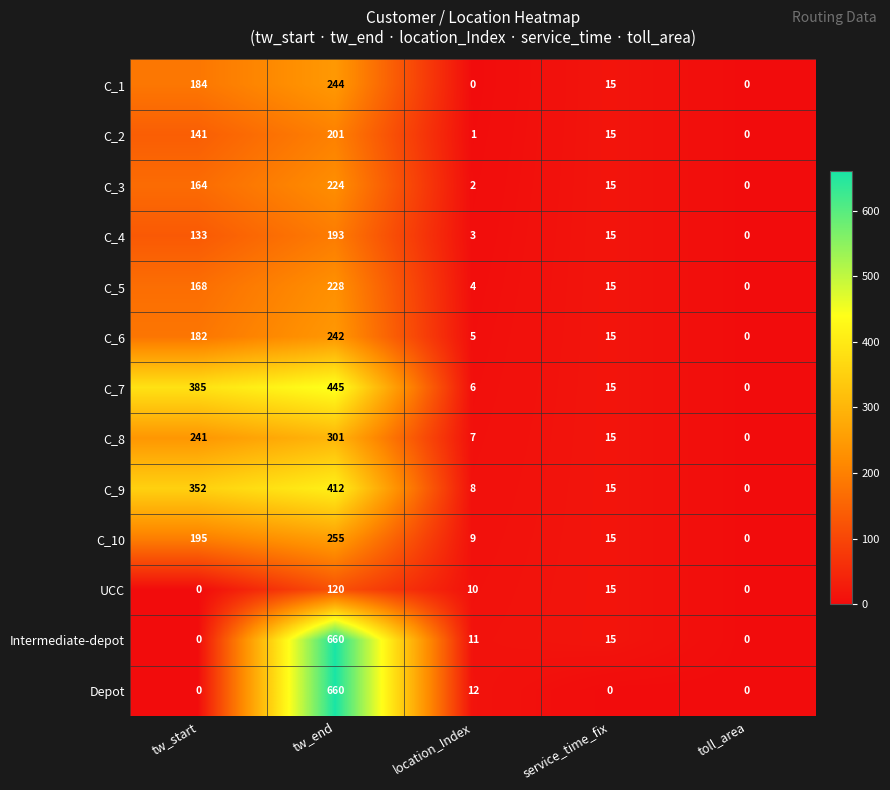

At how many categories does at least one series exceed 242?

2